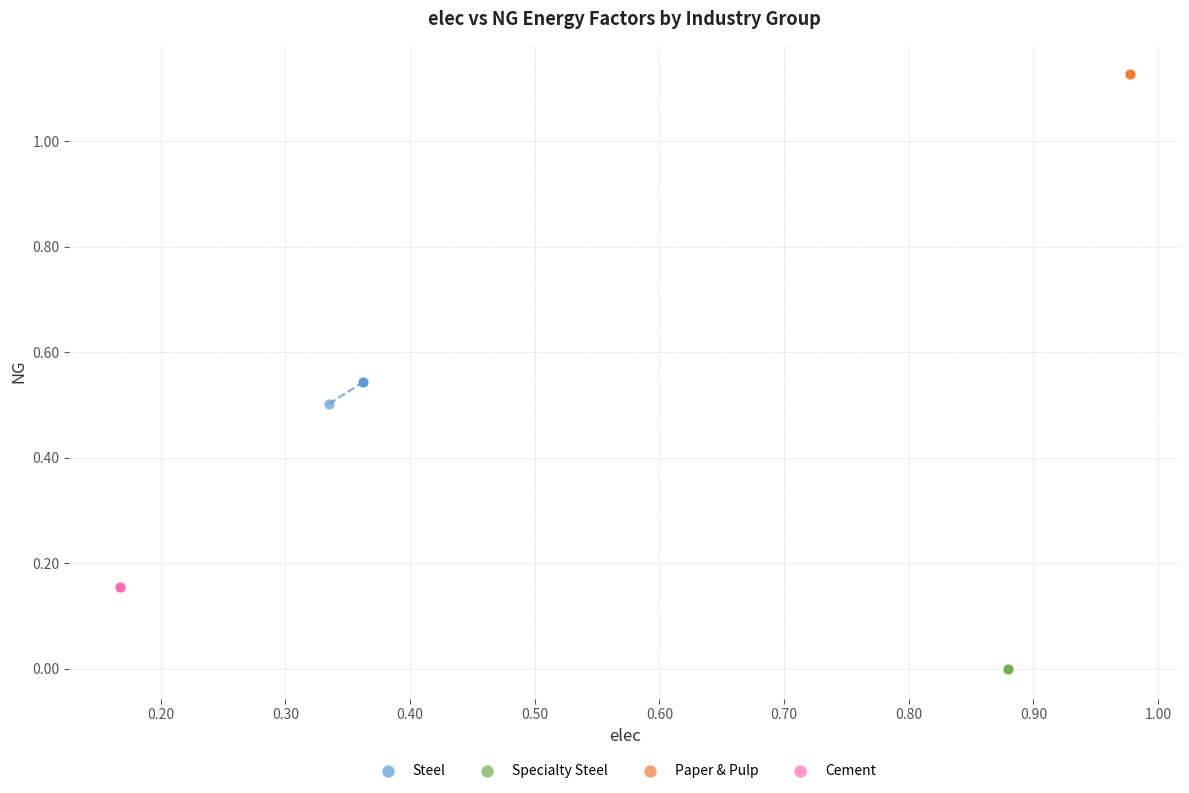

Which series contains the highest Y value?

Paper & Pulp